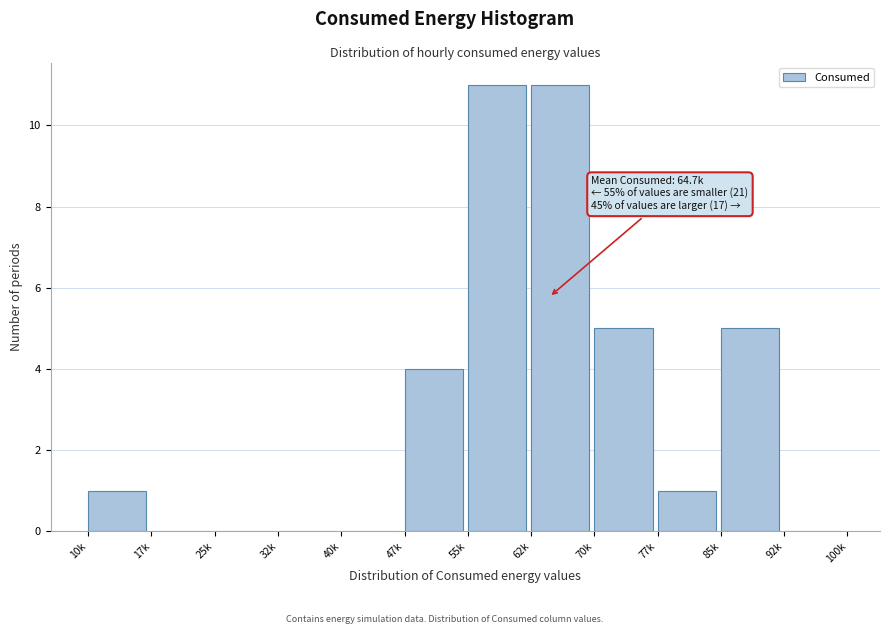

Reading right to left, extract all data points from this chart.

92k=0	85k=5	77k=1	70k=5	62k=11	55k=11	47k=4	40k=0	32k=0	25k=0	17k=0	10k=1